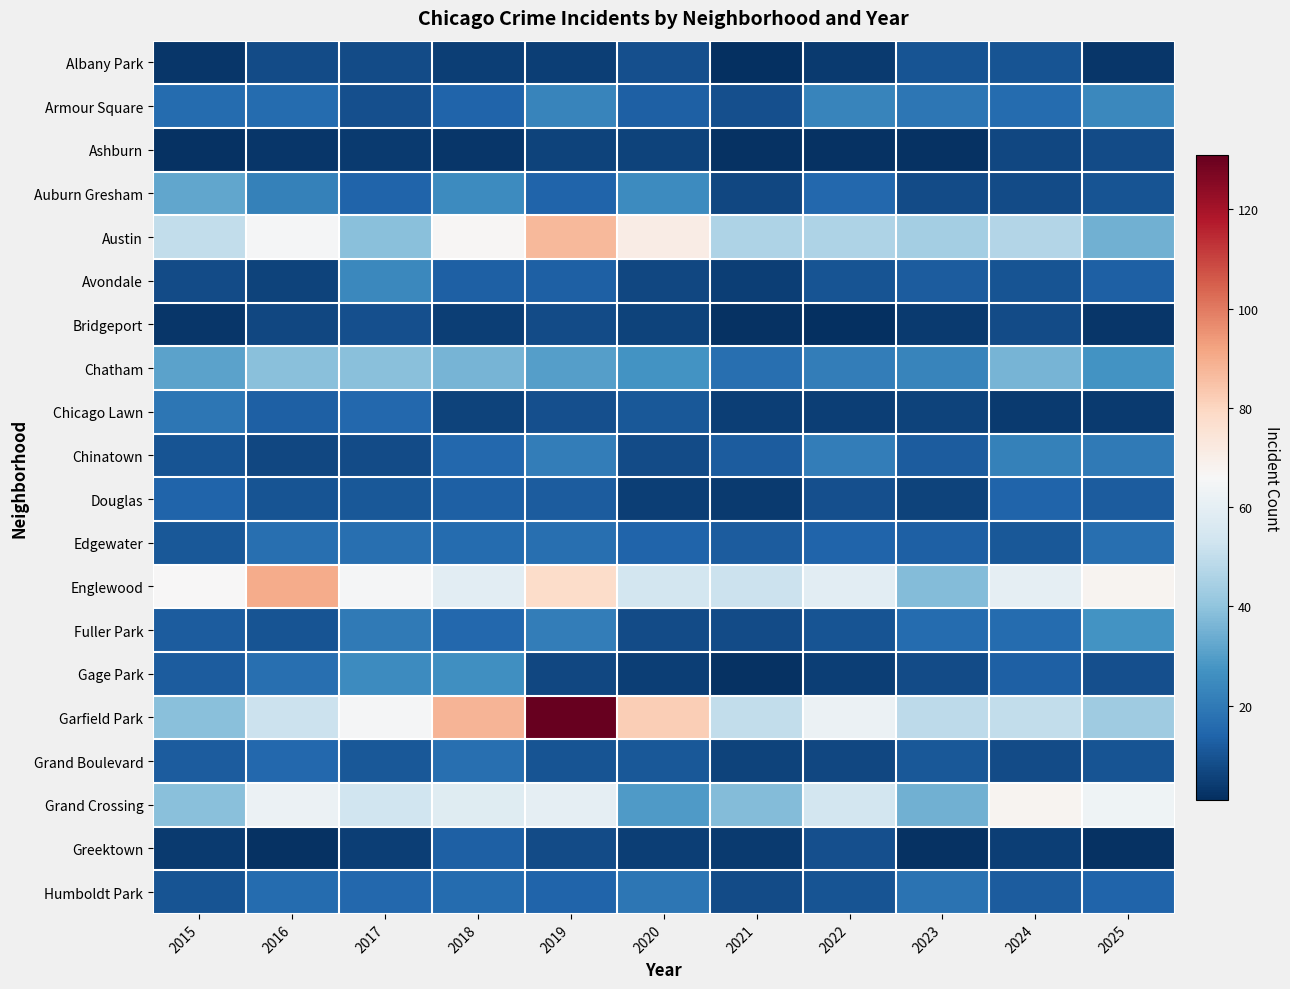

What is the smallest value displayed?

1